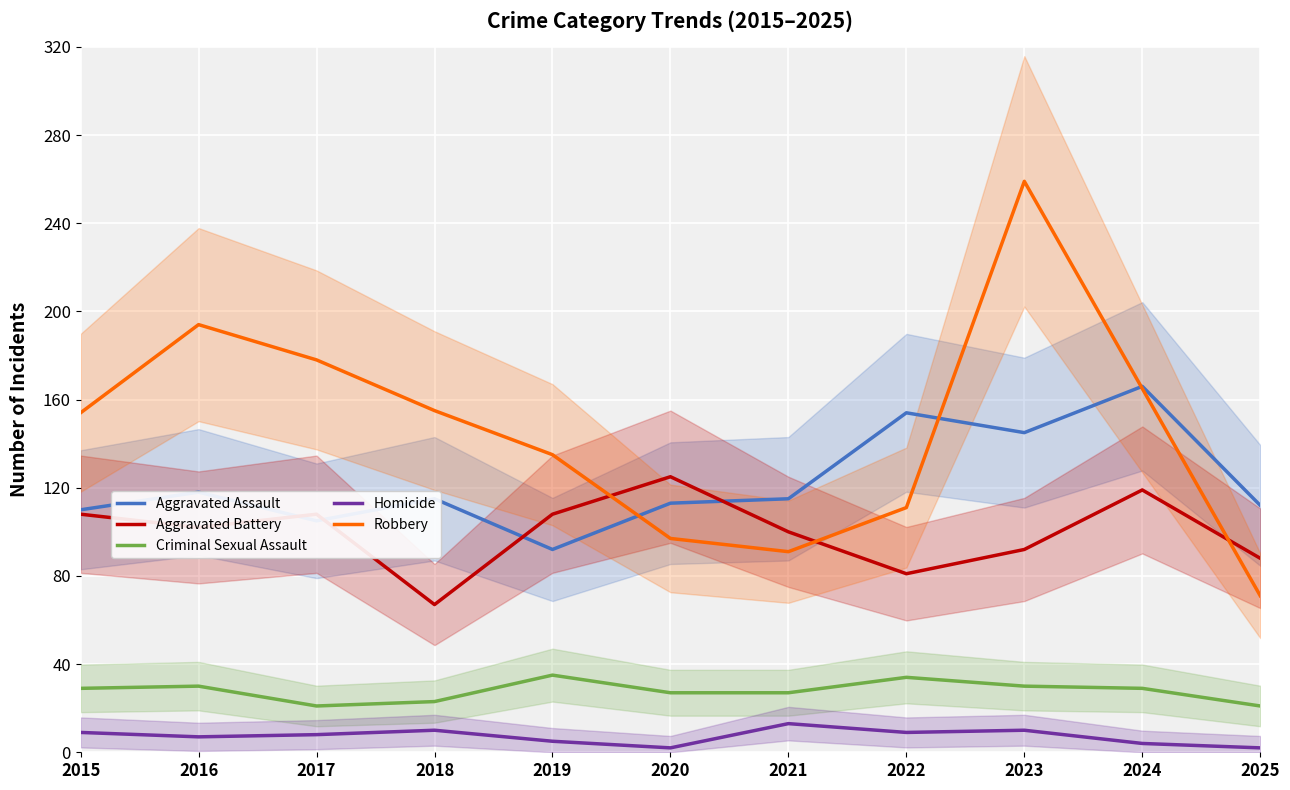

Where does the Aggravated Battery series first go above 102?

2015